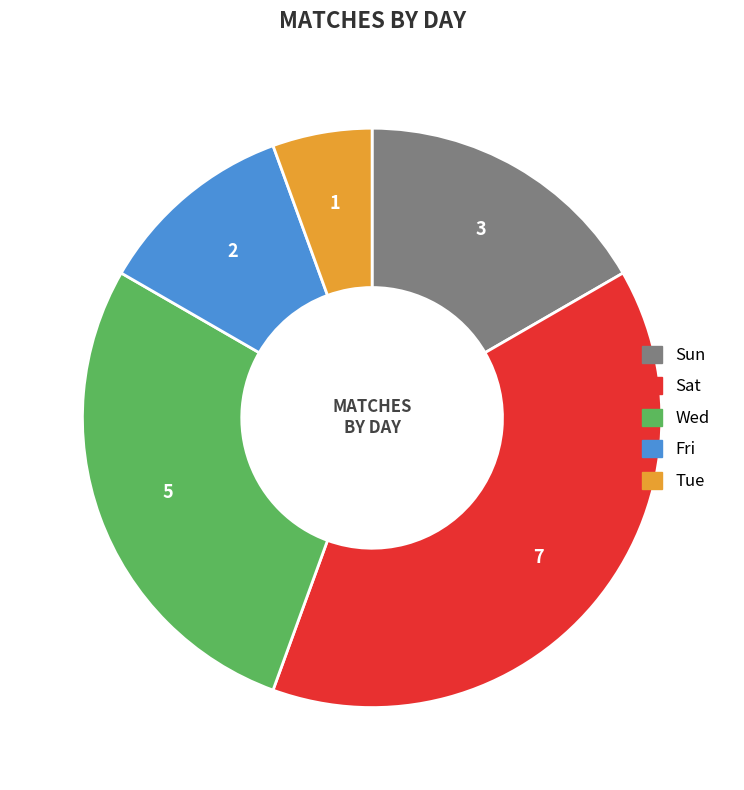

Is it true that Wed is 28% of the pie?

True